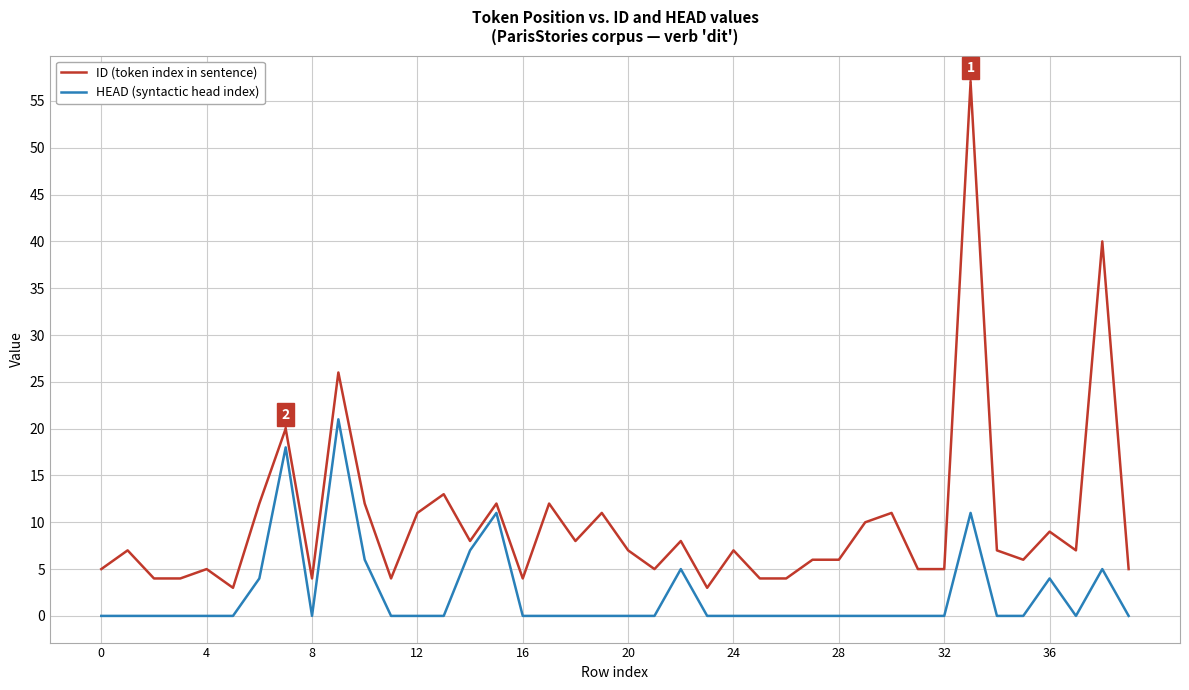

Rank the series by their maximum value, from highest to lowest.

ID (token index in sentence), HEAD (syntactic head index)